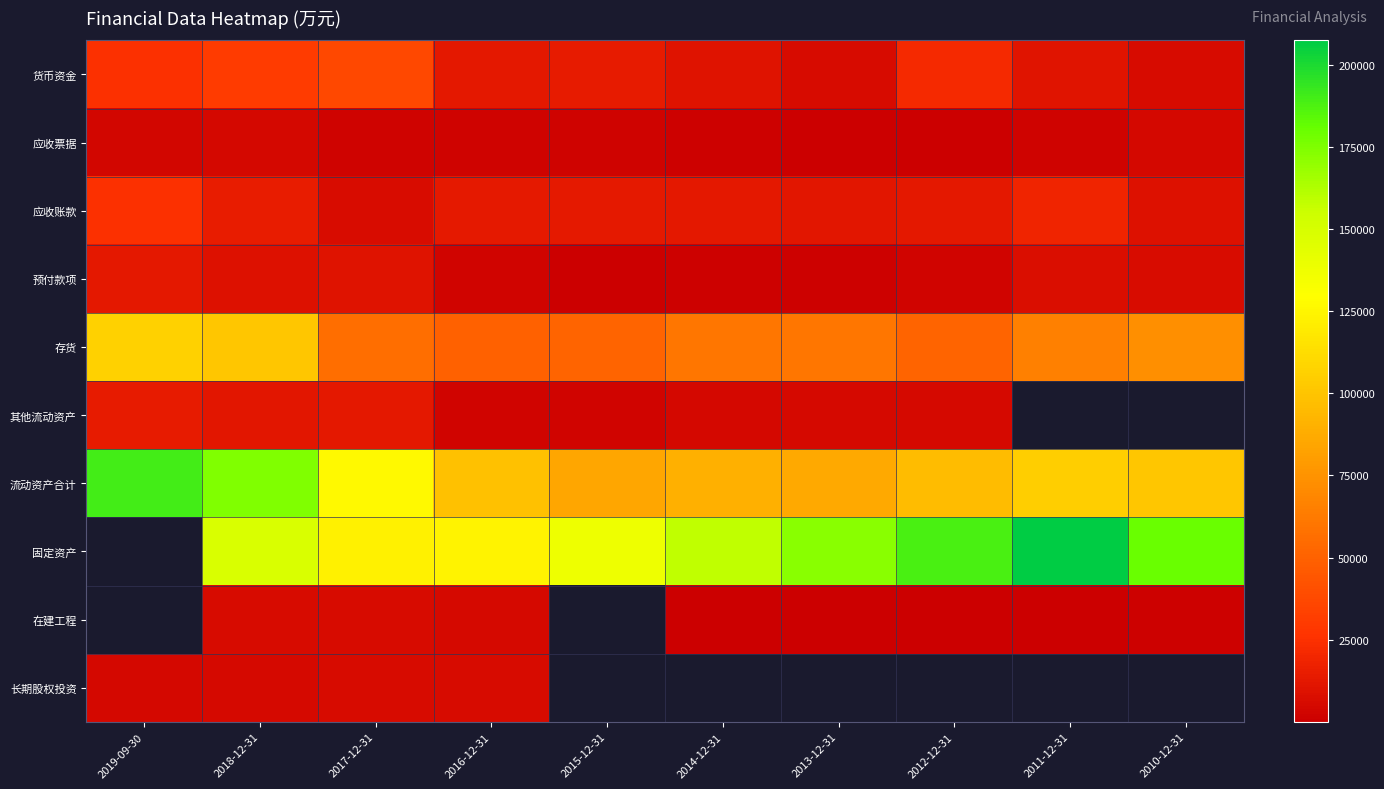

Which series changed the most between 2017-12-31 and 2015-12-31?

流动资产合计